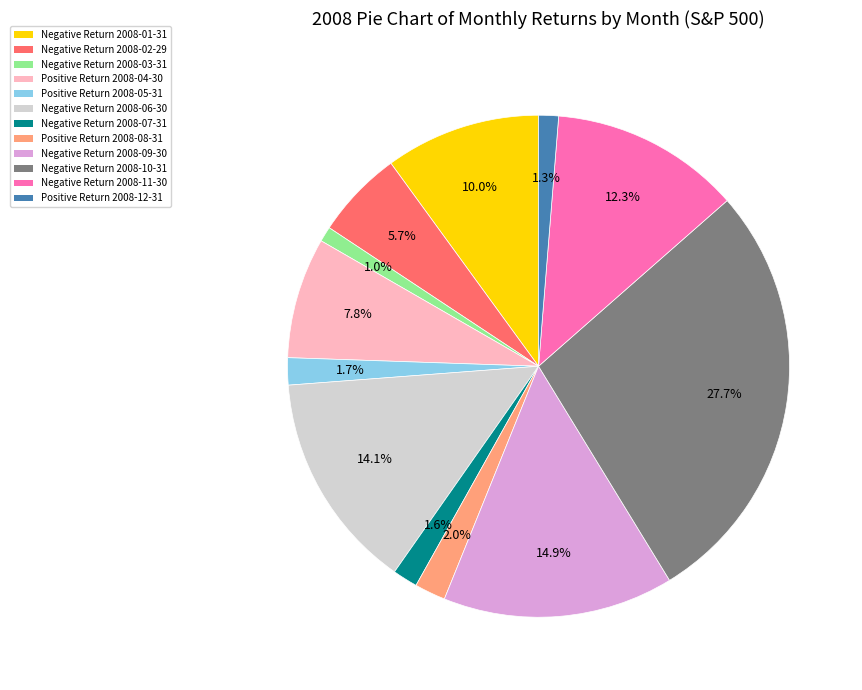

Does any single category account for the majority?

No